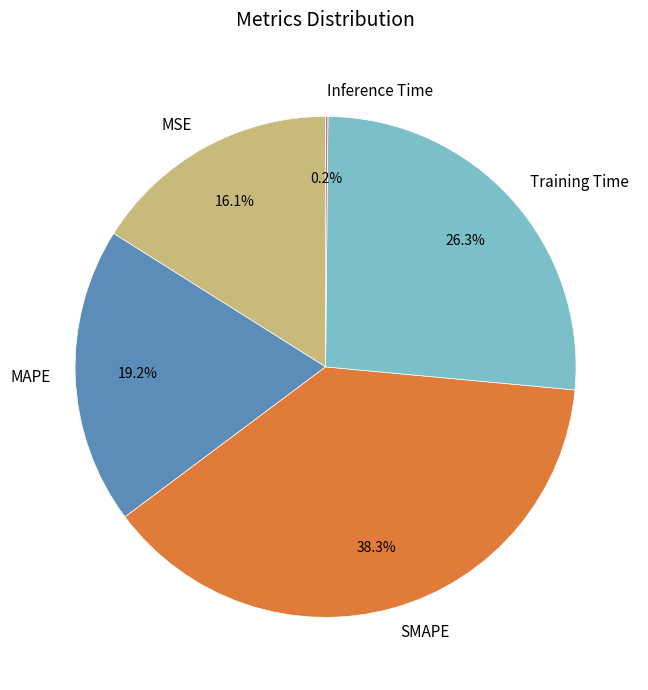

Which slice is the largest?

SMAPE